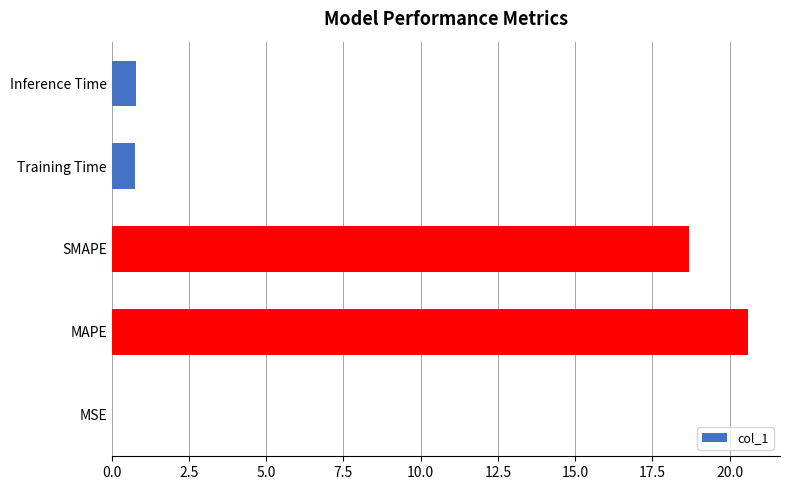

Which category has the highest value across all series?

MAPE